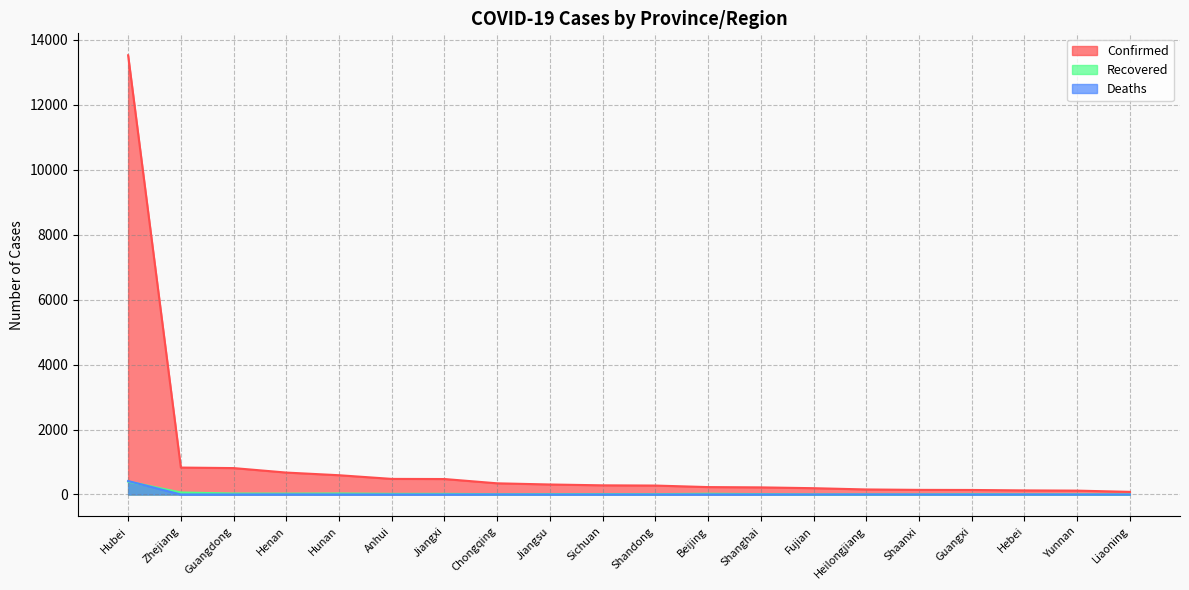

At which label does Confirmed reach its peak?

Hubei